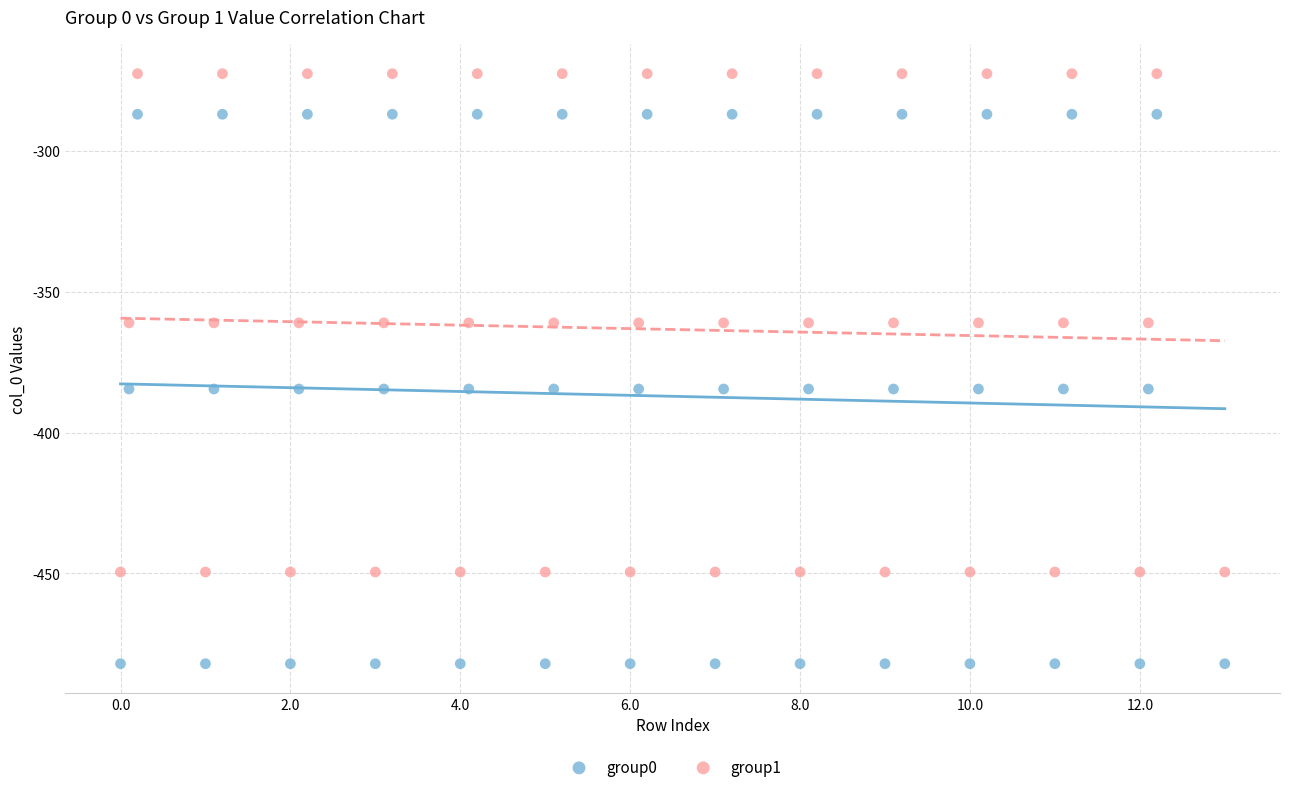

Which series has the widest spread of Y values?

group0